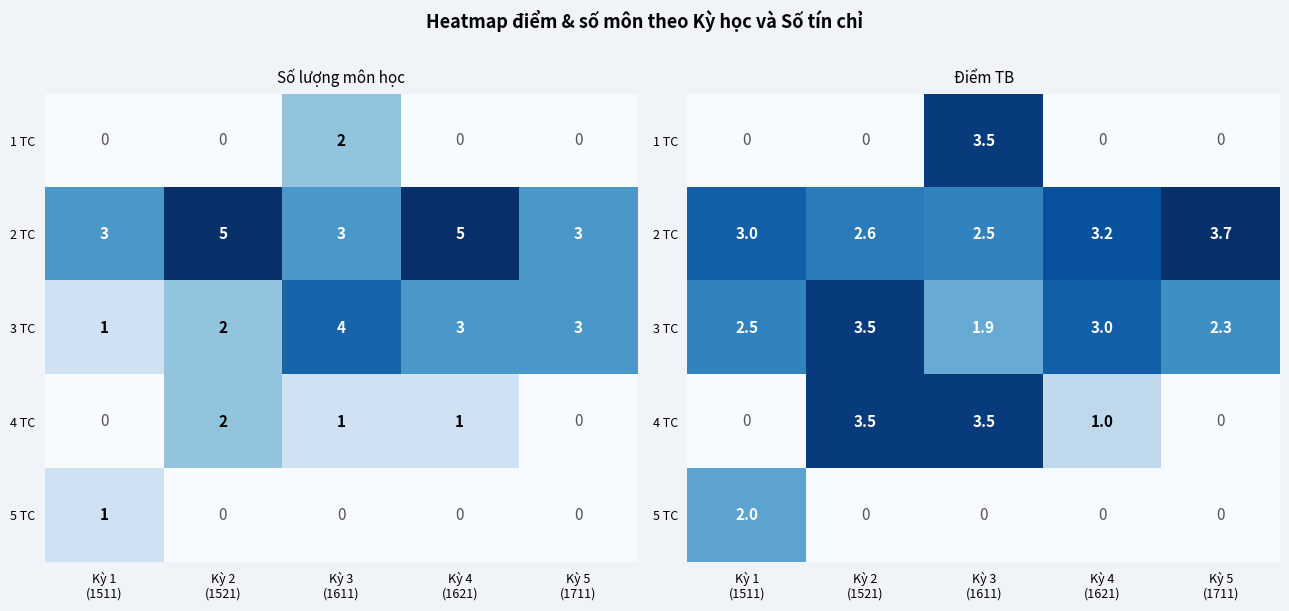

Is the value of 5 TC at Kỳ 1 (1511) greater than the value of 1 TC at Kỳ 4 (1621)?

Yes